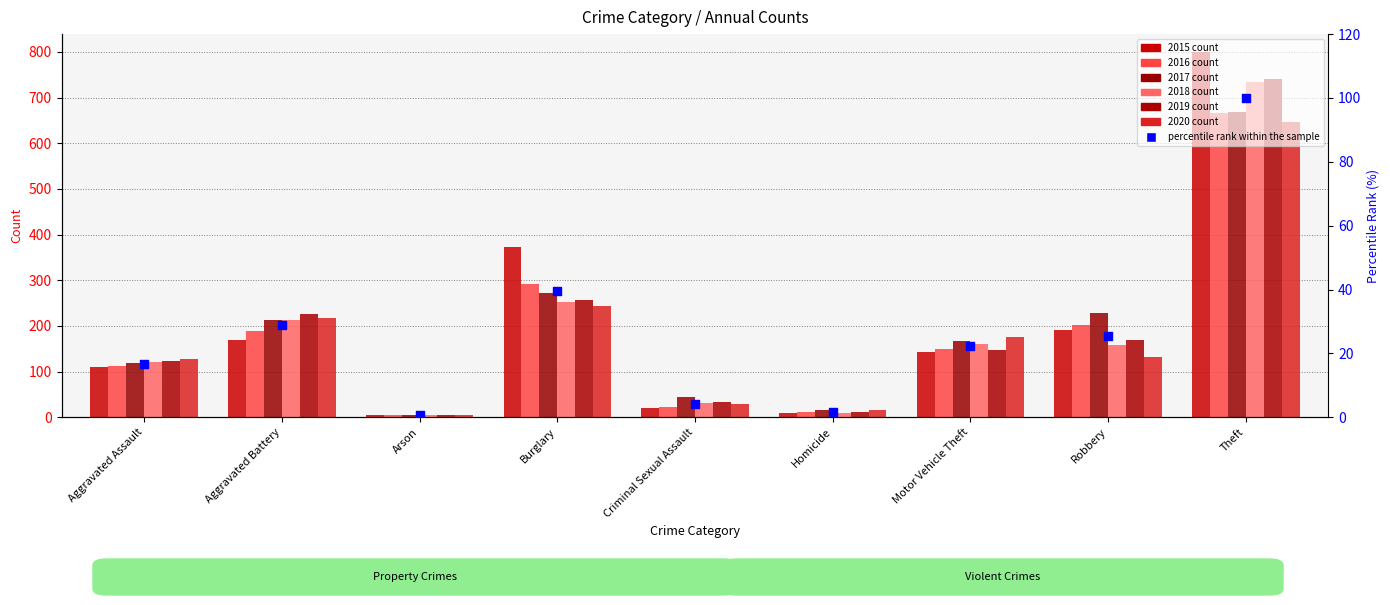

What is the change in value from Motor Vehicle Theft to Theft?

+77.8